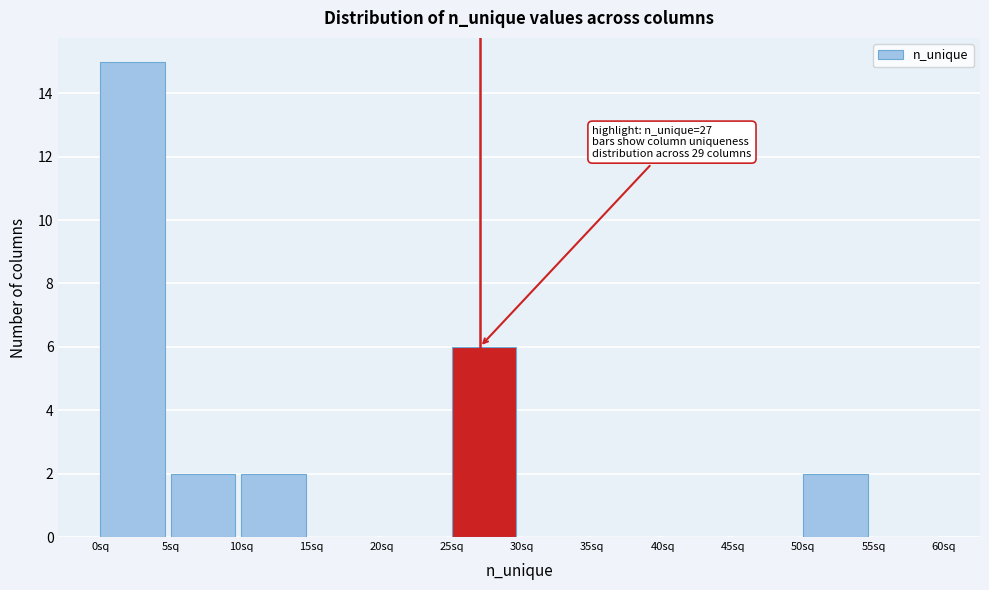

Over which range of the x-axis is the bar tallest?

0 to 5